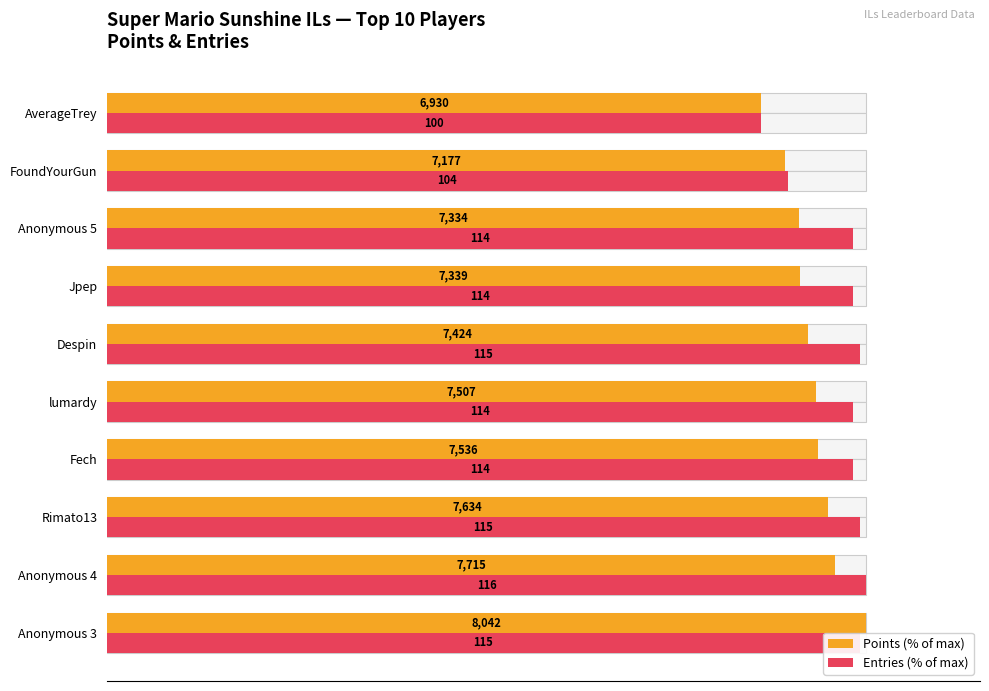

Rank the series at Despin from highest to lowest value.

Entries (% of max), Points (% of max)